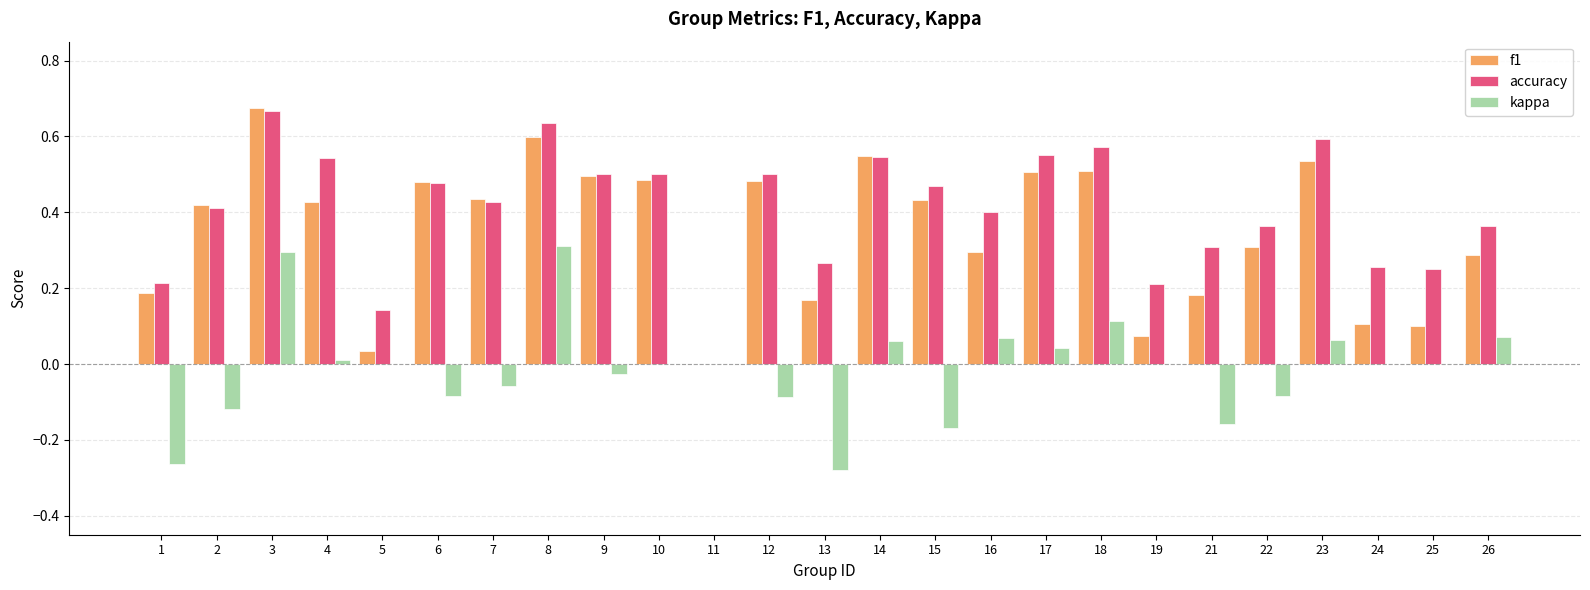

What is the sum of all accuracy values?

10.2